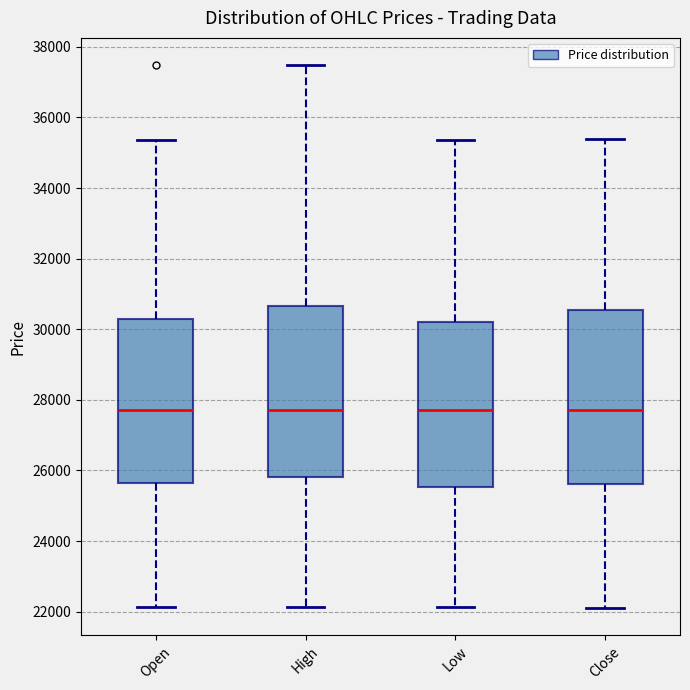

Reading left to right, read every box against the y-axis: the position of its median line, the range the box covers, and the ends of its whiskers. The values are not printed on the chart, so give them approximately, as read against the axis.

Open: median 27800, box 25600 to 30200, whiskers 22200 to 35400
High: median 27800, box 25800 to 30600, whiskers 22200 to 37400
Low: median 27800, box 25600 to 30200, whiskers 22200 to 35400
Close: median 27800, box 25600 to 30600, whiskers 22200 to 35400